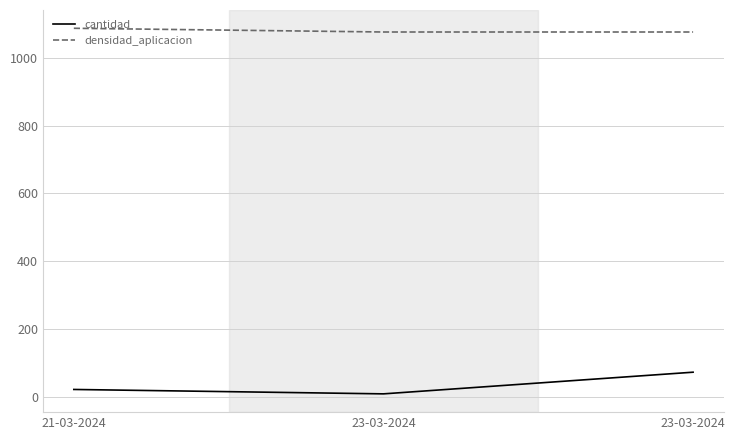

Read the densidad_aplicacion value at 21-03-2024.

1088